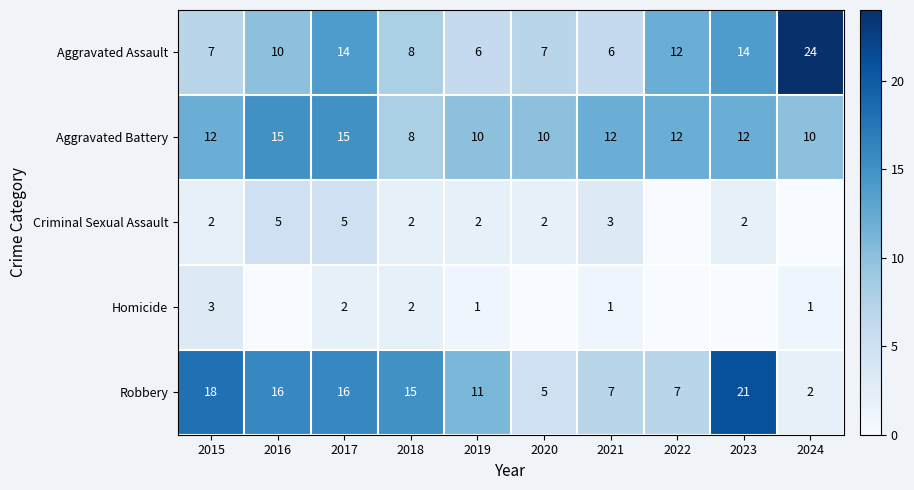

Is the value of Aggravated Battery at 2018 greater than the value of Aggravated Assault at 2019?

Yes